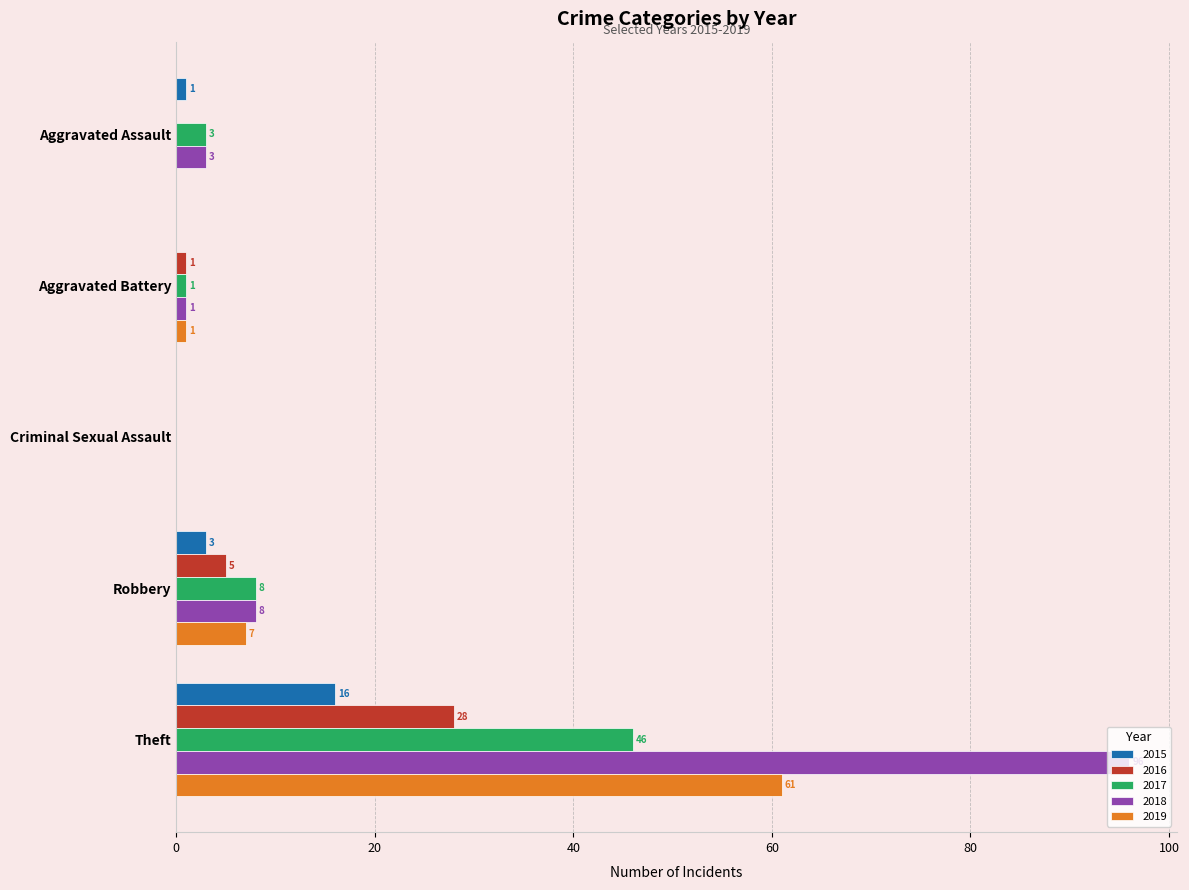

What is the sum of all 2015 values?

20